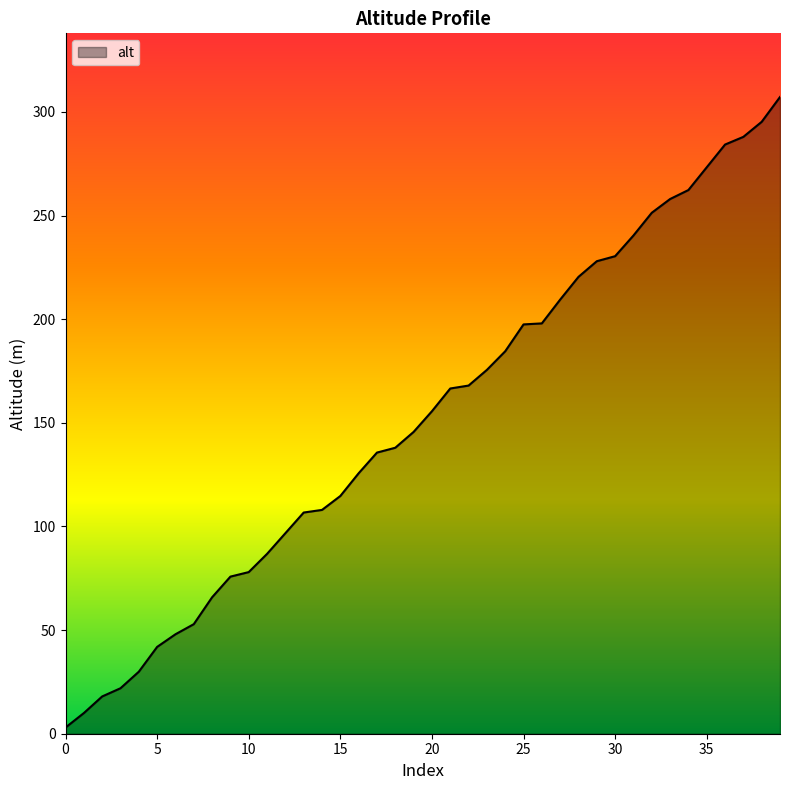

What is the maximum value shown in the chart?

307.2